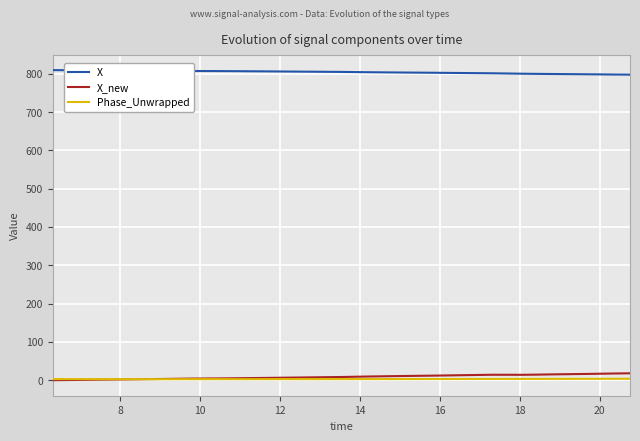

Which series has the largest total across all categories?

X